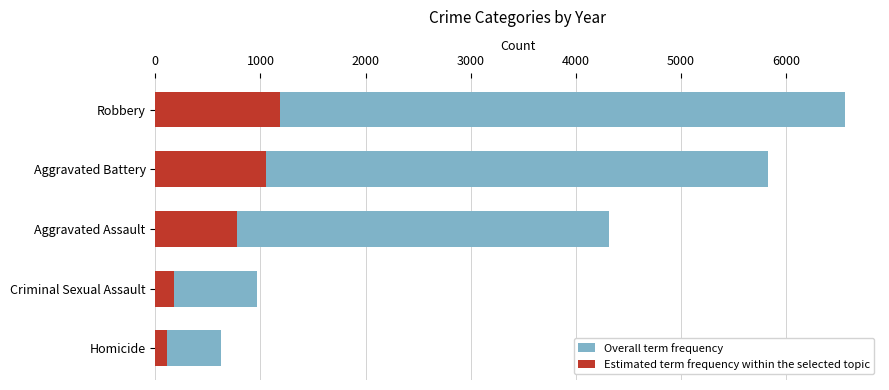

How many data points in Estimated term frequency within the selected topic are above 777?

3